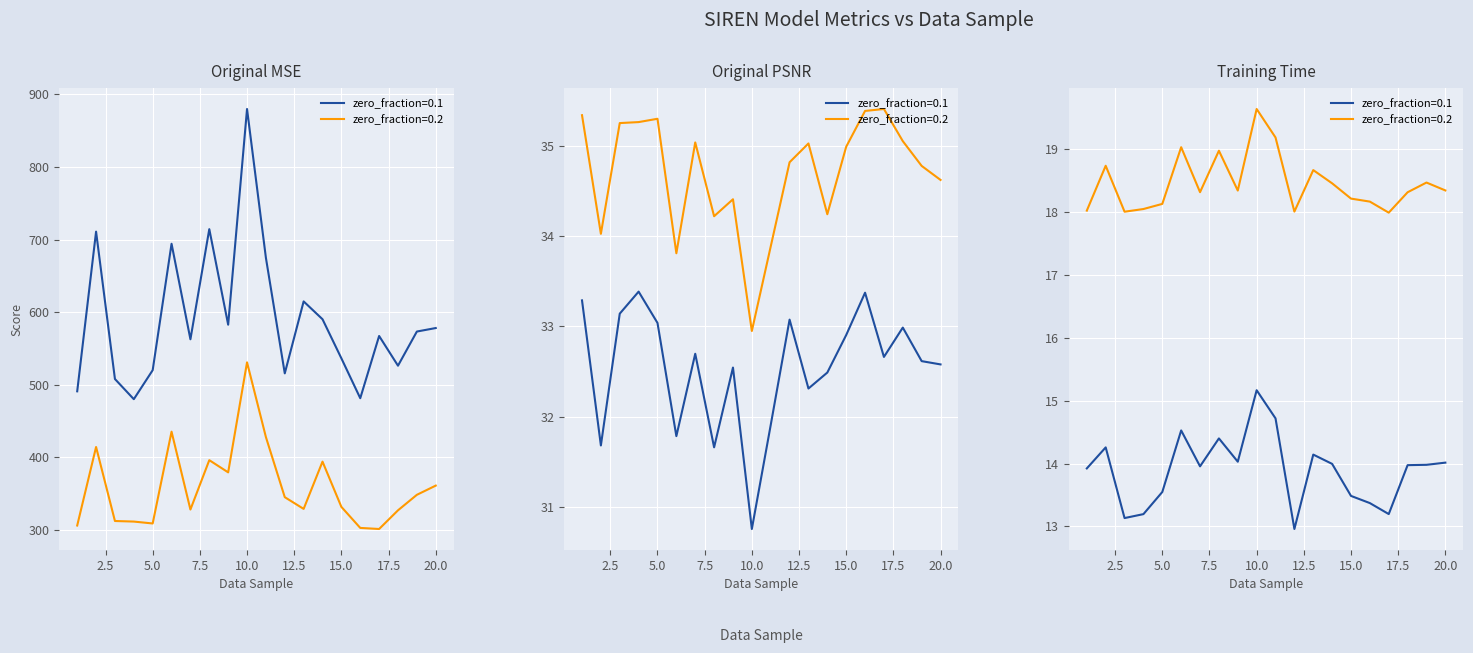

How many categories are shown in the chart?

20